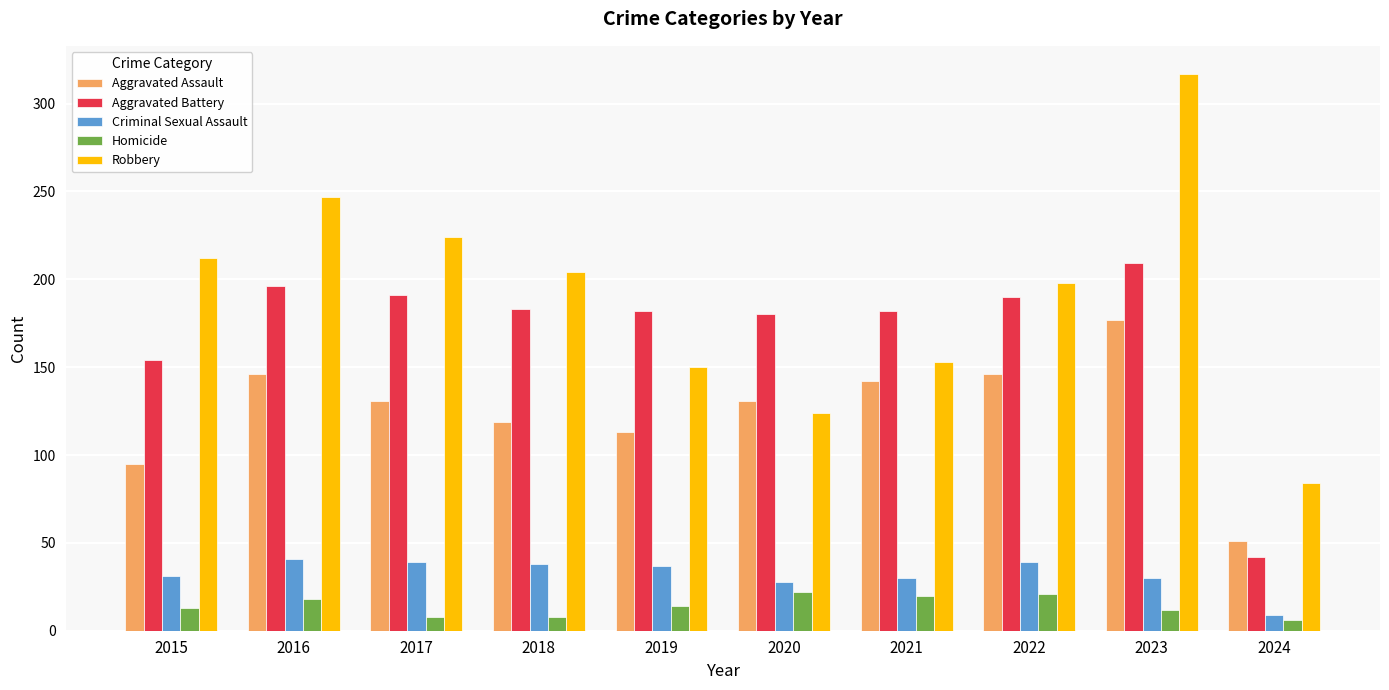

What is the value of the Homicide bar at the 2nd from the left?

18